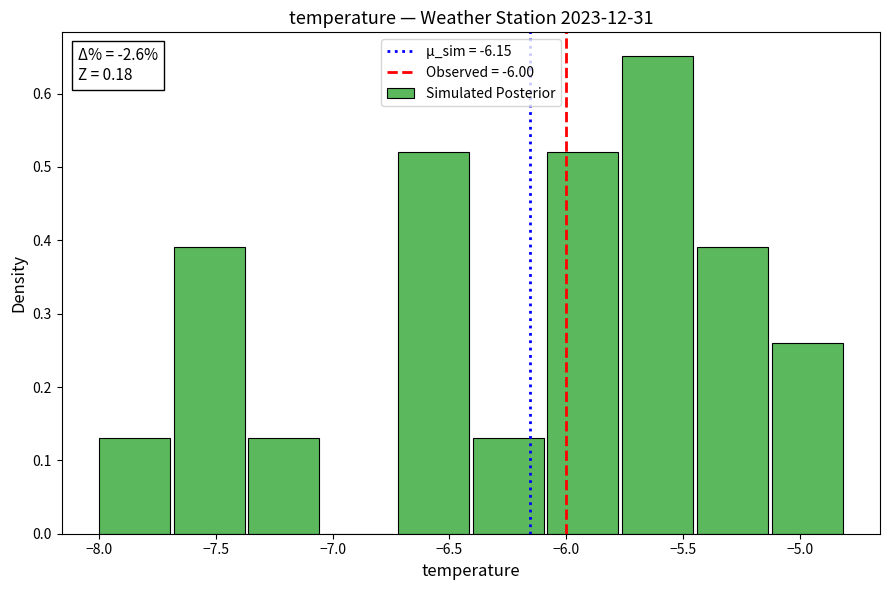

Over which range of the x-axis is the bar tallest?

-5.76 to -5.44